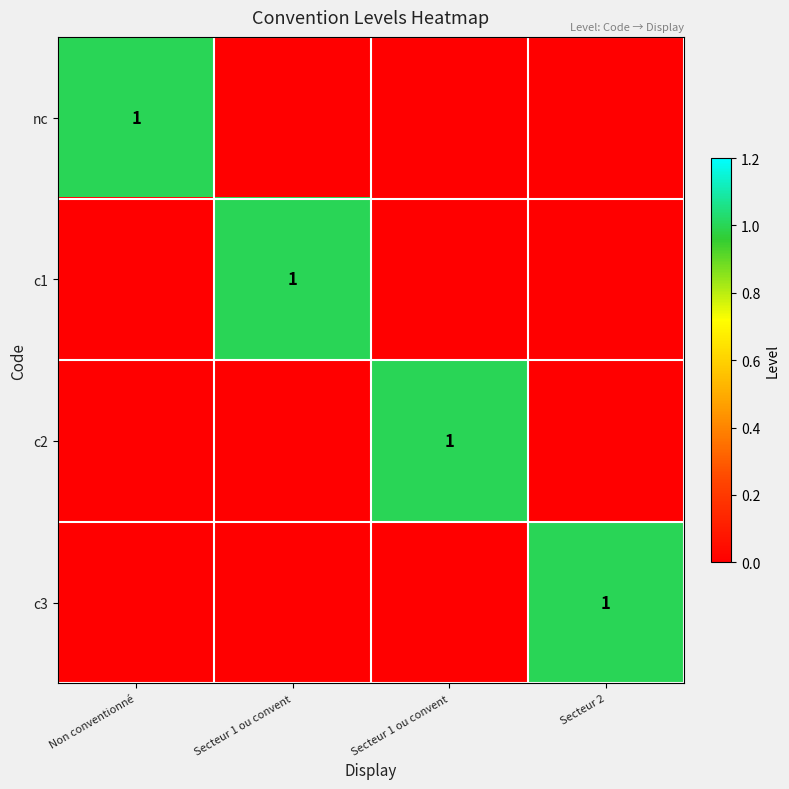

How many values in c2 are above zero?

1